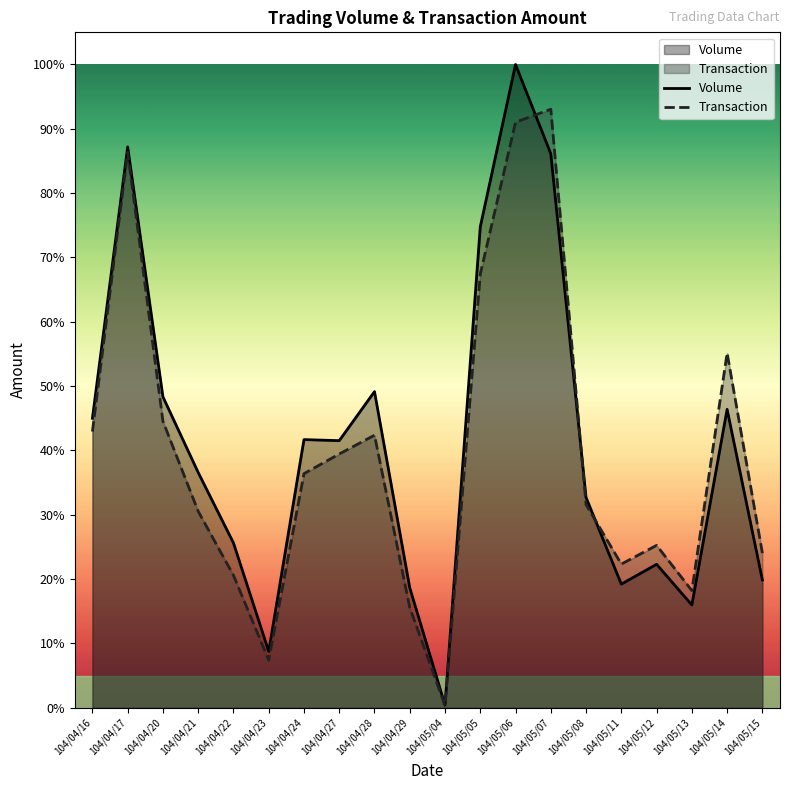

What value does the Transaction series have at 104/04/20?

0.4